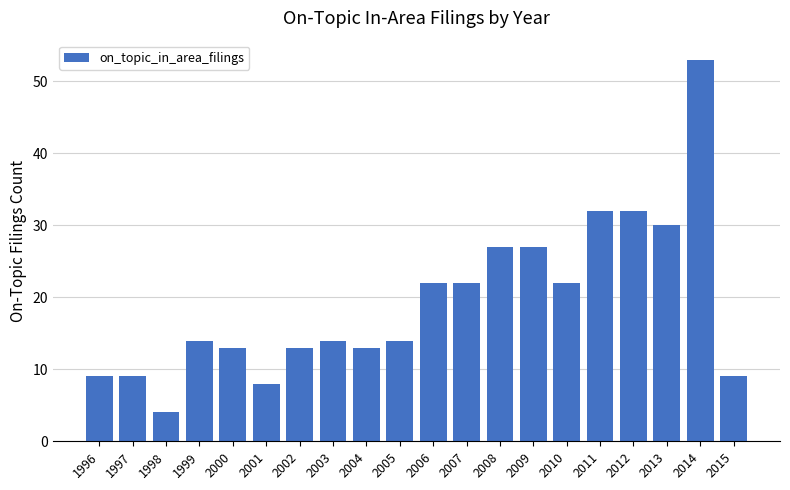

What is the value of the 1st bar from the left?

9